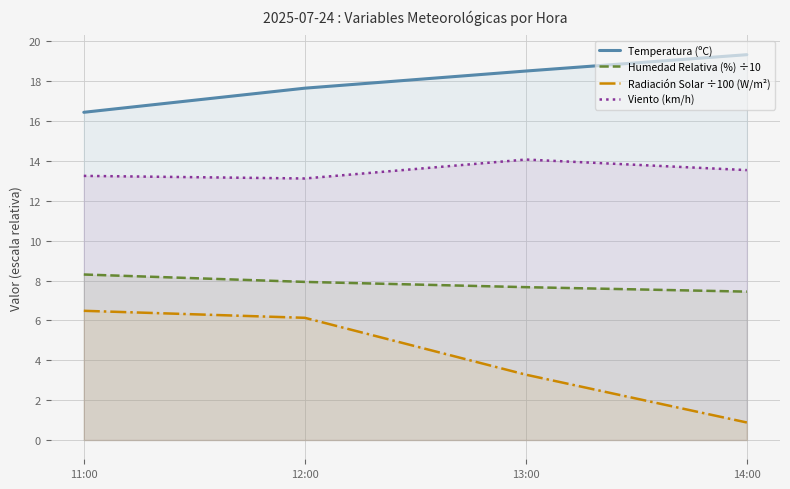

True or false: Radiación Solar ÷100 (W/m²) has more than 1 interior local peaks.

False